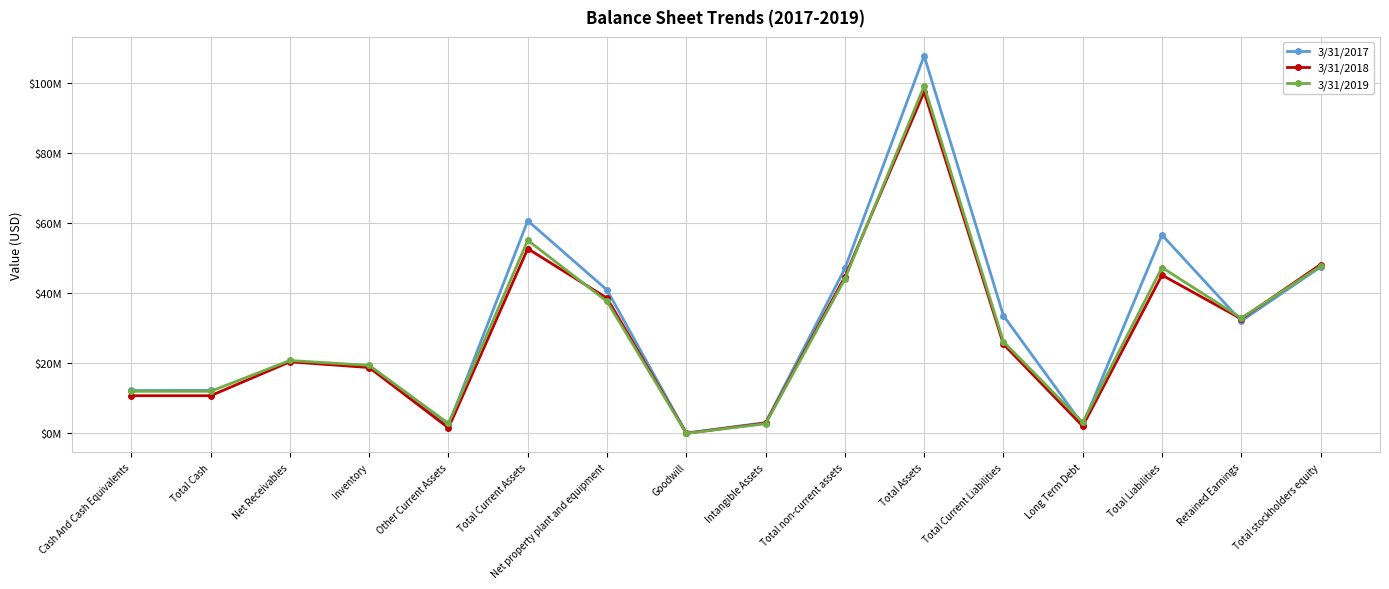

True or false: 3/31/2017 and 3/31/2019 intersect in this chart.

True